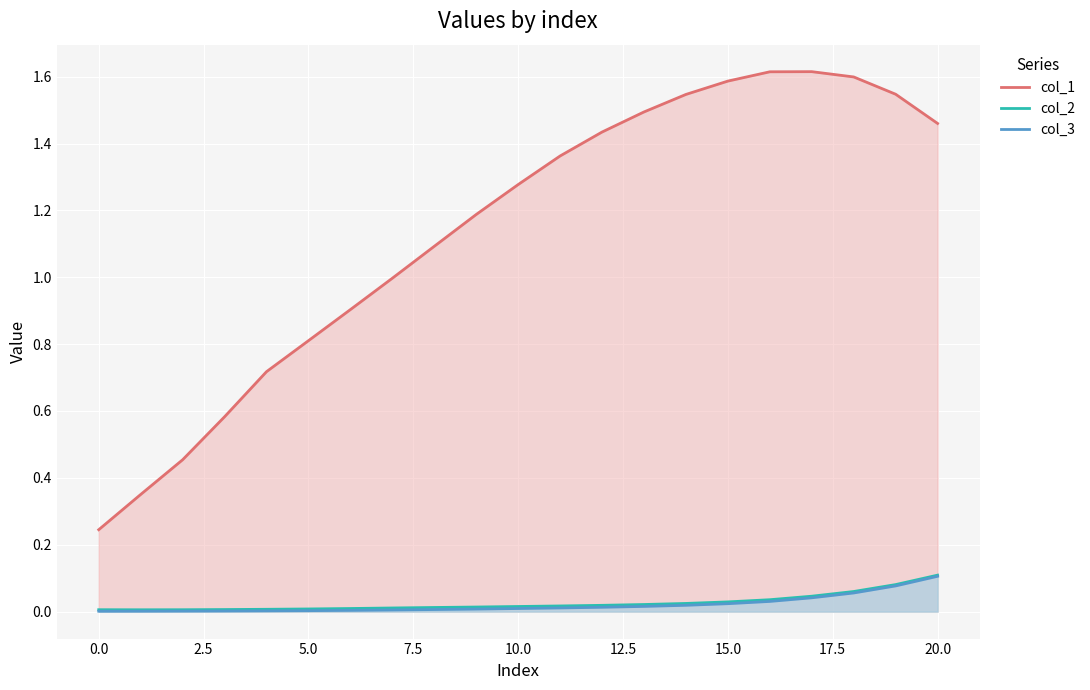

Reading right to left, what are all the values shown in this chart?

col_1: 1.5	1.5	1.6	1.6	1.6	1.6	1.5	1.5	1.4	1.4	1.3	1.2	1.1	1.0	0.9	0.8	0.7	0.6	0.5	0.4	0.2
col_2: 0.1	0.1	0.1	0.0	0.0	0.0	0.0	0.0	0.0	0.0	0.0	0.0	0.0	0.0	0.0	0.0	0.0	0.0	0.0	0.0	0.0
col_3: 0.1	0.1	0.1	0.0	0.0	0.0	0.0	0.0	0.0	0.0	0.0	0.0	0.0	0.0	0.0	0.0	0.0	0.0	0.0	0.0	0.0